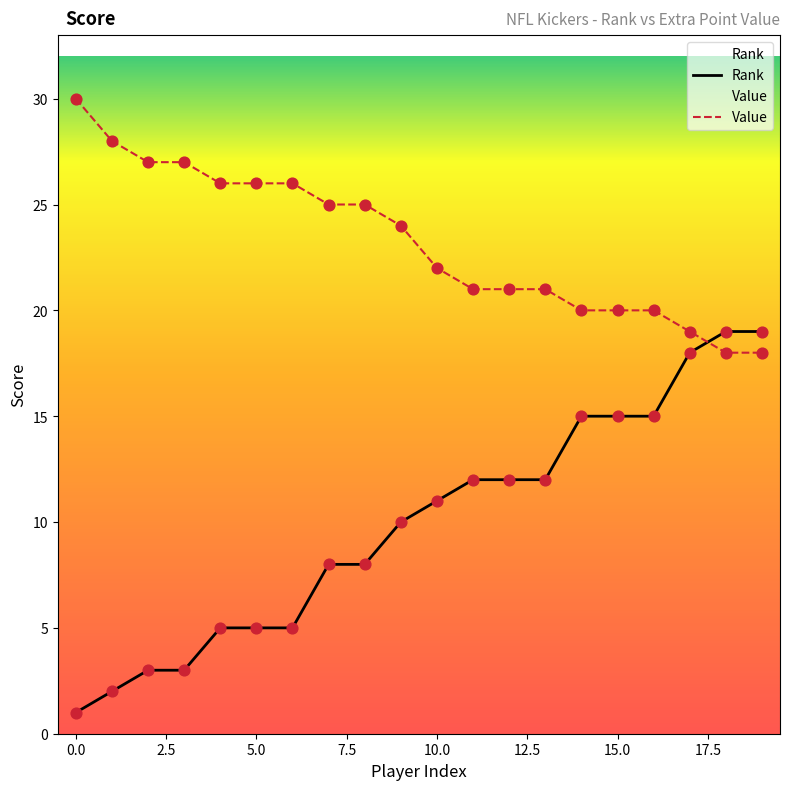

Is the value of Rank at 6 greater than the value of Value at 8?

No